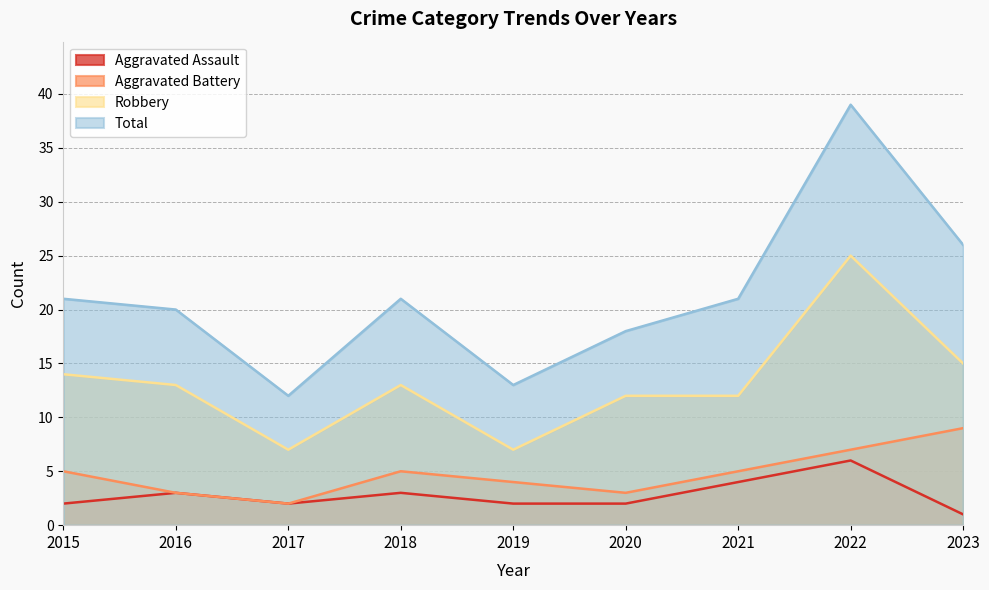

How many interior local peaks does the Aggravated Battery series have?

1